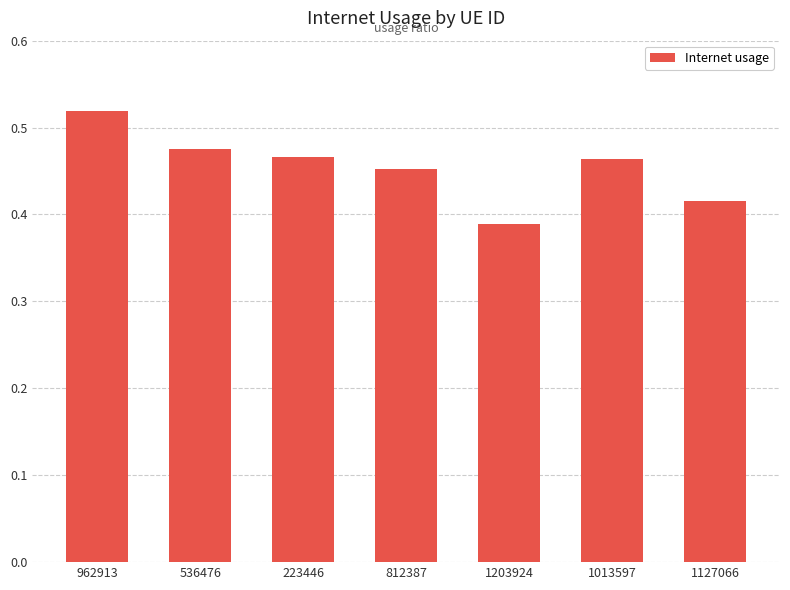

True or false: the data shows 0.8 at 812387.

False